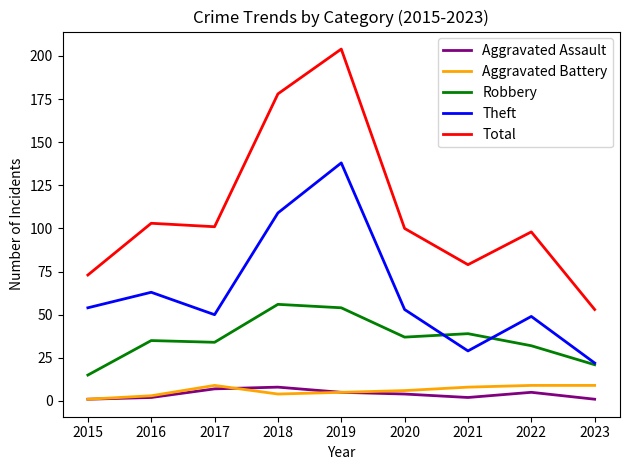

Is it true that Robbery equals 39 at 2021?

True